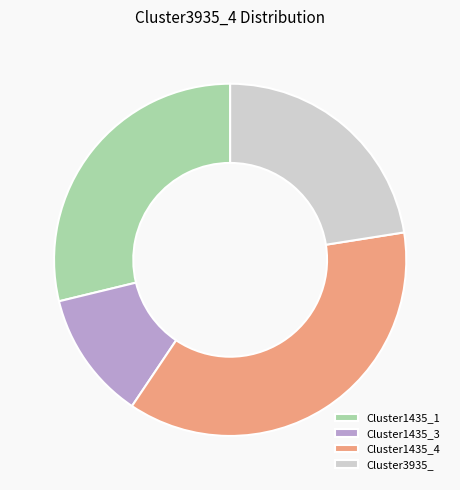

Does Cluster1435_3 account for over 50% of the chart?

No